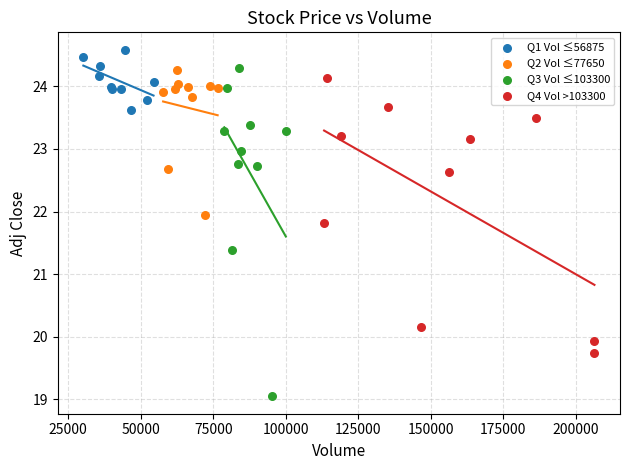

Which series has the widest spread of Y values?

Q3 Vol ≤103300